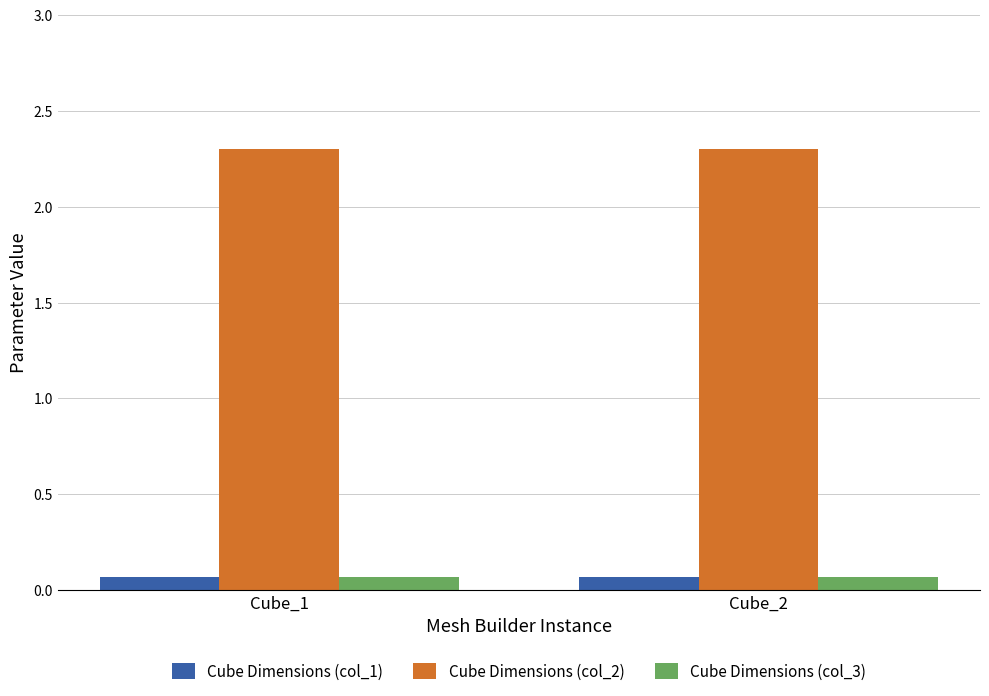

Reading right to left, extract all data points from this chart.

Cube Dimensions (col_1): 0.1	0.1
Cube Dimensions (col_2): 2.3	2.3
Cube Dimensions (col_3): 0.1	0.1